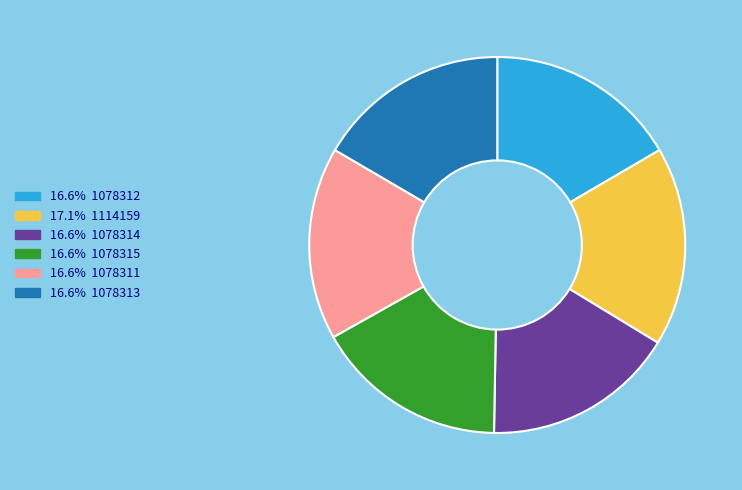

Is there a majority slice in this chart?

No